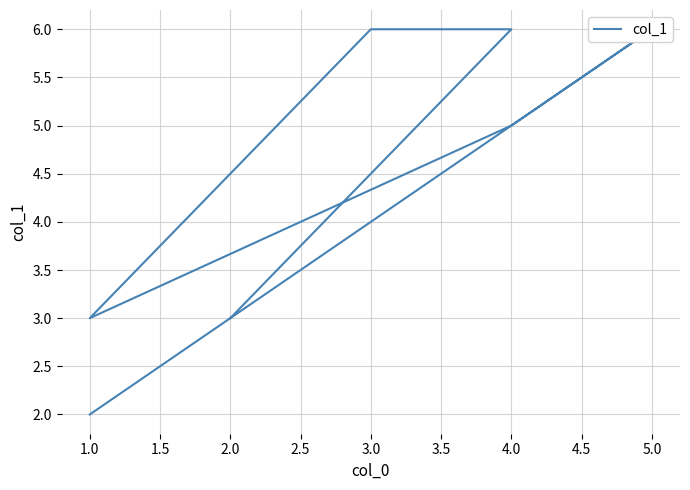

What is the sum of all values?

31